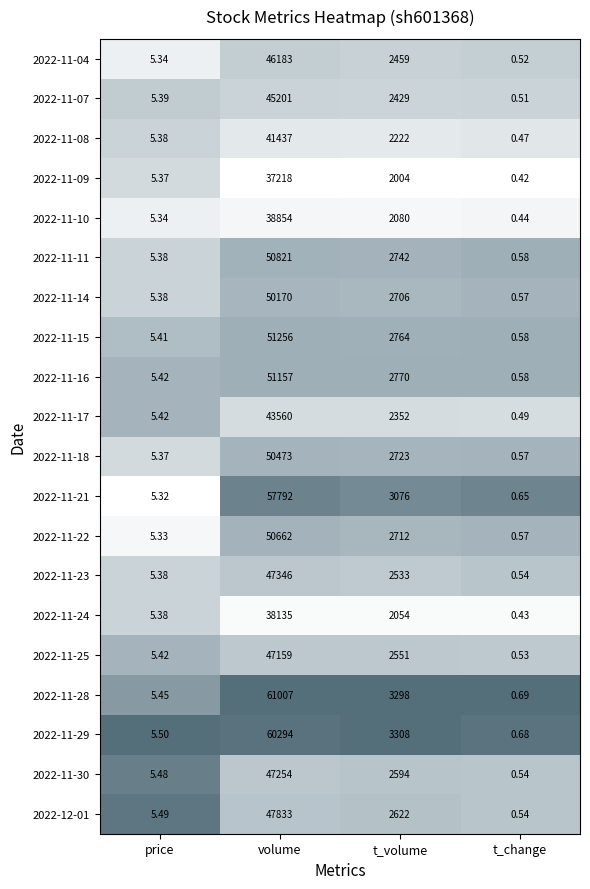

Rank the categories by 2022-11-28 value from lowest to highest.

t_change, price, t_volume, volume